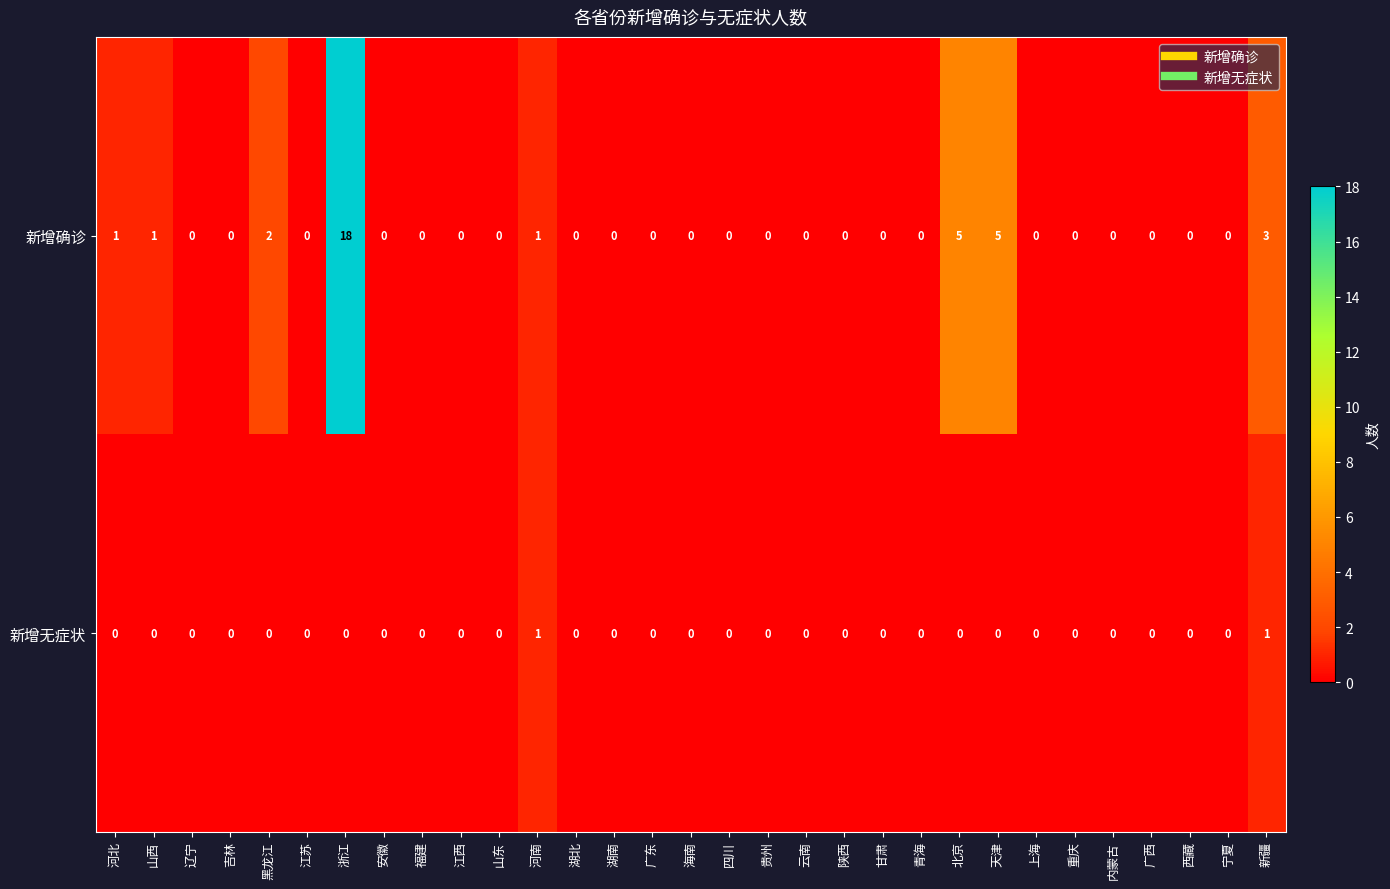

What is the approximate value of 新增确诊 at 天津, to the nearest 5?

5